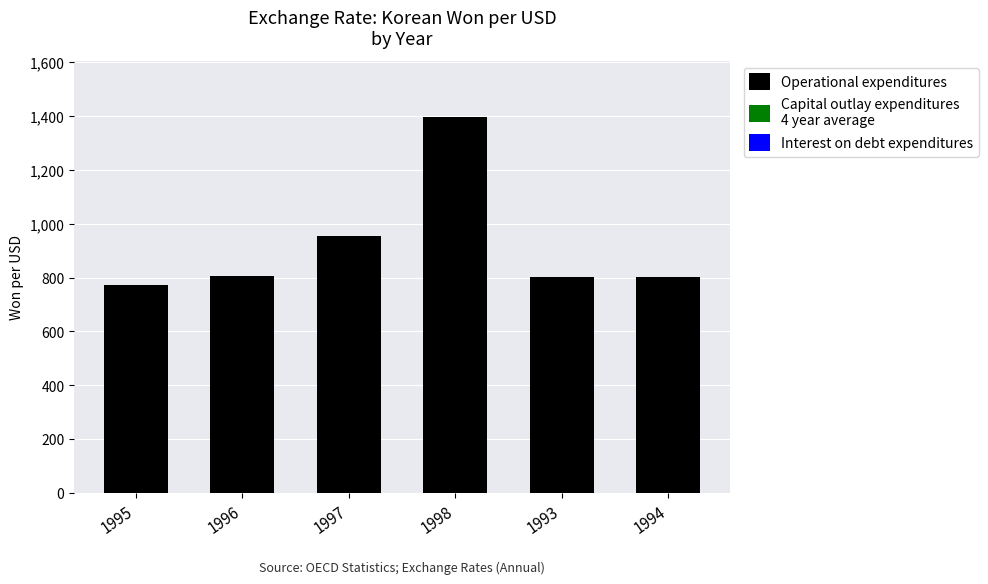

Does the chart contain any negative values?

No